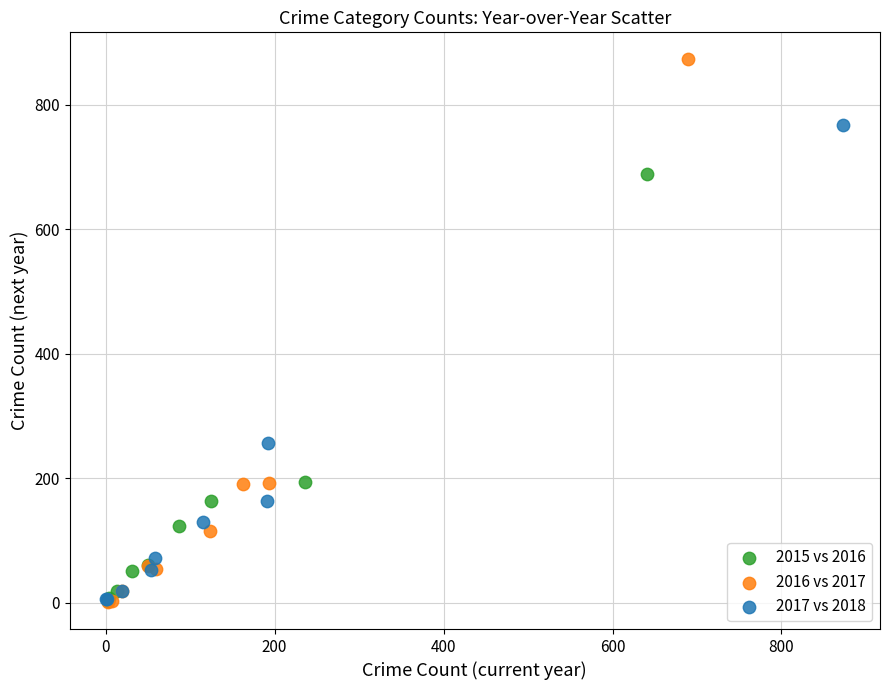

Which series contains the highest Y value?

2016 vs 2017